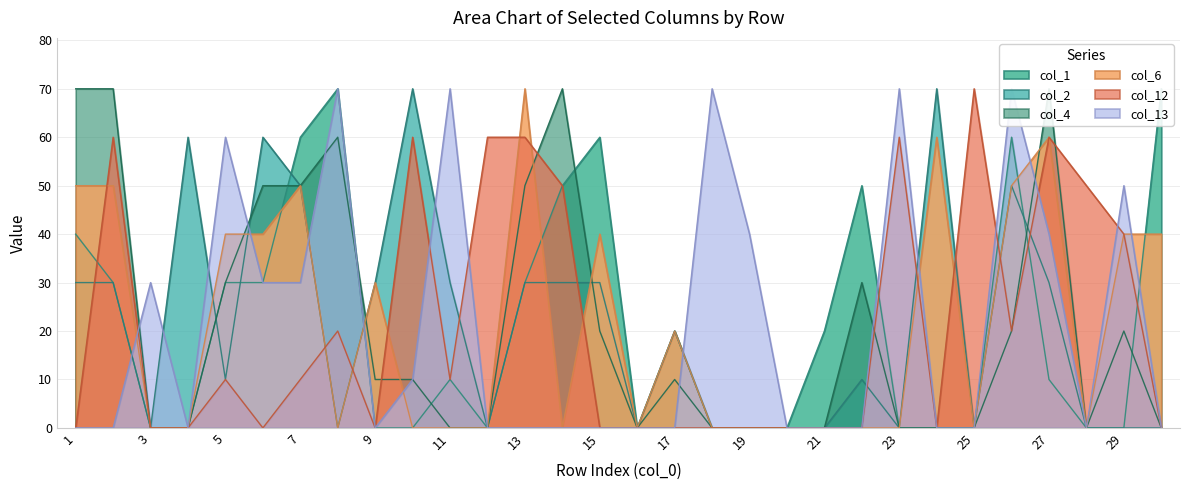

Reading left to right, list all the values displayed in this chart.

col_1: 40	30	0	0	30	30	60	70	0	0	10	0	30	50	60	0	20	0	0	0	20	50	0	0	0	60	10	0	0	70
col_2: 30	30	0	60	10	60	50	0	30	70	30	0	30	30	30	0	20	0	0	0	0	10	0	70	0	50	30	0	0	0
col_4: 70	70	0	0	30	50	50	60	10	10	0	0	50	70	20	0	10	0	0	0	0	30	0	0	0	20	70	0	20	0
col_6: 50	50	0	0	40	40	50	0	30	0	0	0	70	0	40	0	20	0	0	0	0	0	0	60	0	50	60	0	40	40
col_12: 0	60	0	0	10	0	10	20	0	60	10	60	60	50	0	0	0	0	0	0	0	0	60	0	70	20	60	50	40	0
col_13: 0	0	30	0	60	30	30	70	0	10	70	0	0	0	0	0	0	70	40	0	0	0	70	0	0	70	40	0	50	0